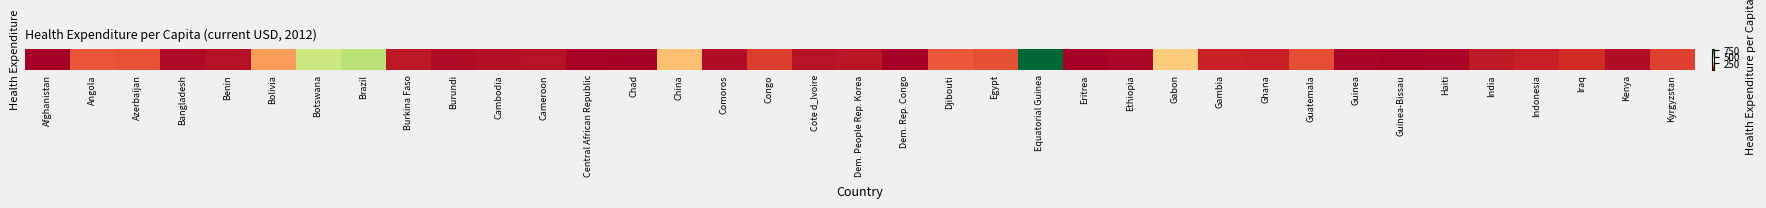

What is the average value?

114.1